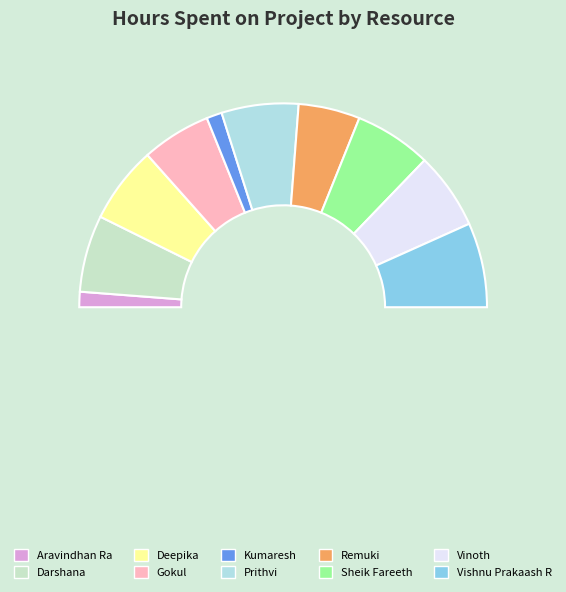

Is the sum of Remuki and Gokul greater than half?

No